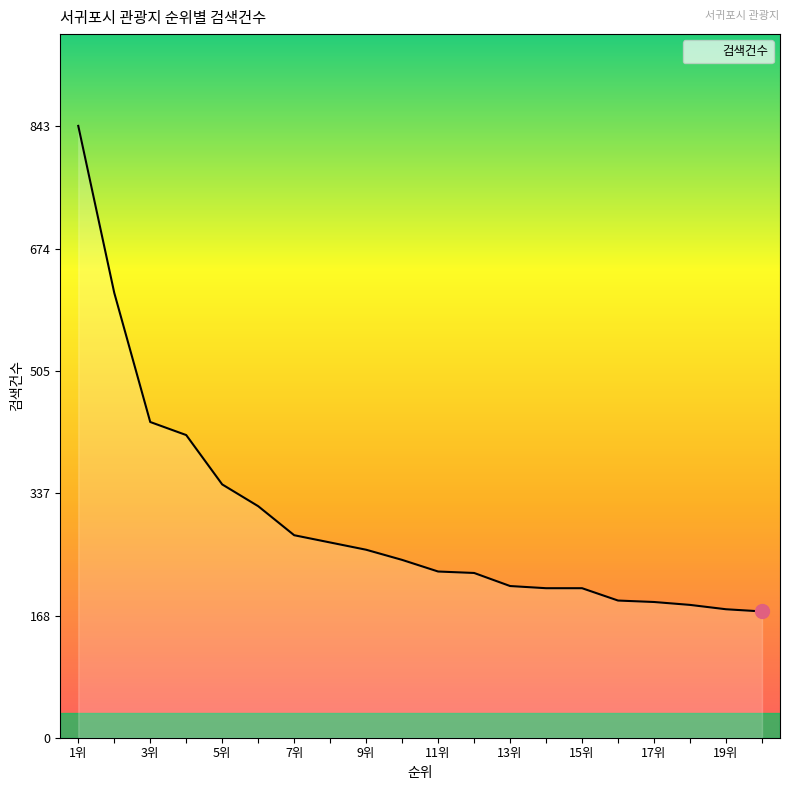

What is the maximum value shown in the chart?

843